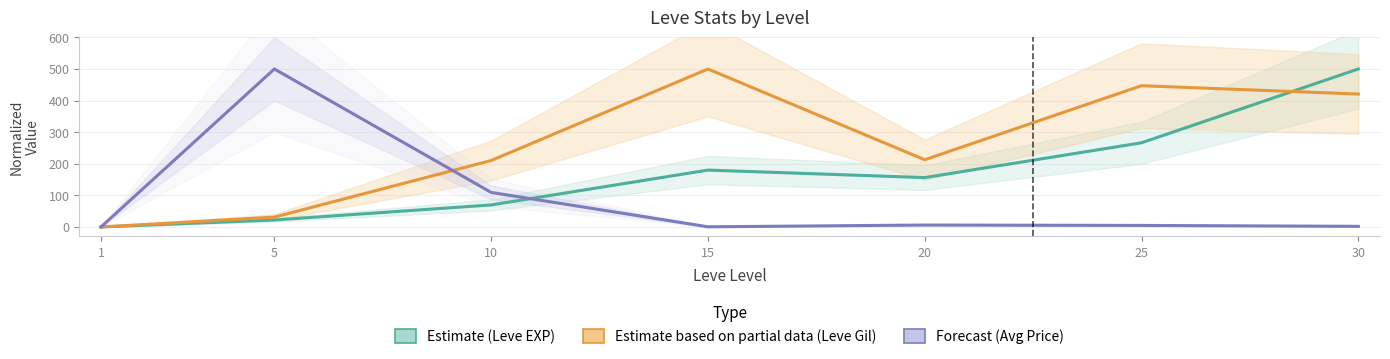

What is the sum of all Leve Gil (Partial Estimate) values?

1822.1